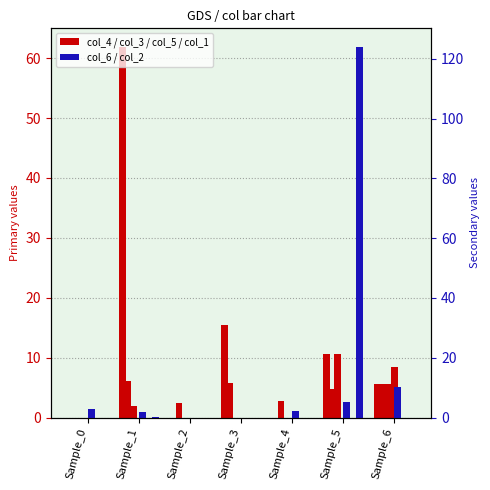

The col_6 series shows 2.3 at Sample_4. True or false?

True